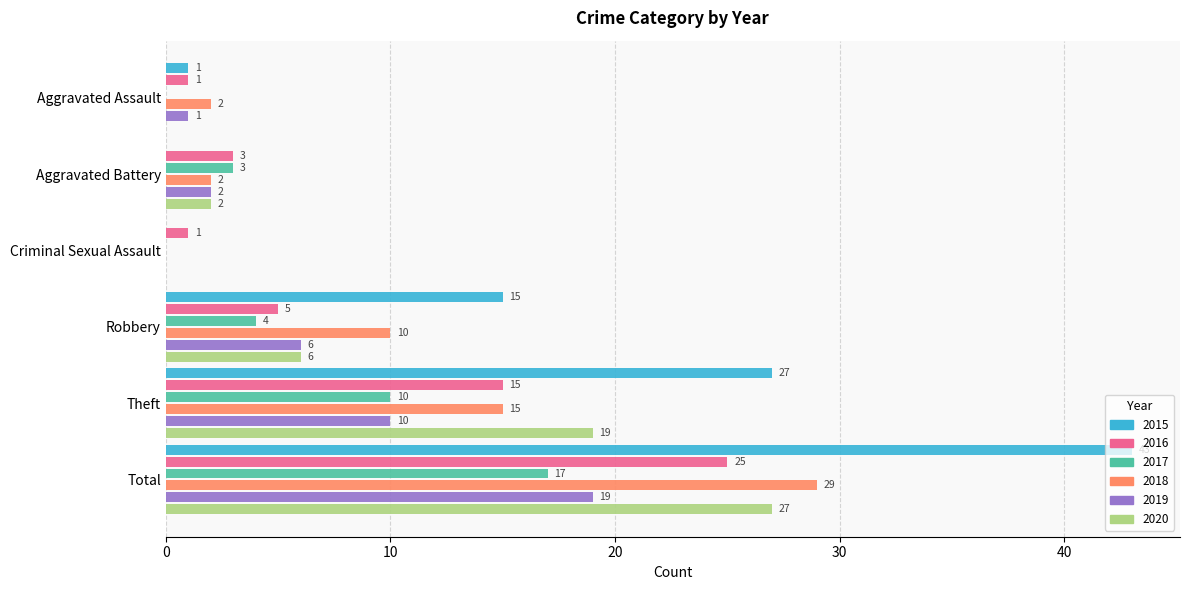

Which series changed the most between Robbery and Theft?

2020